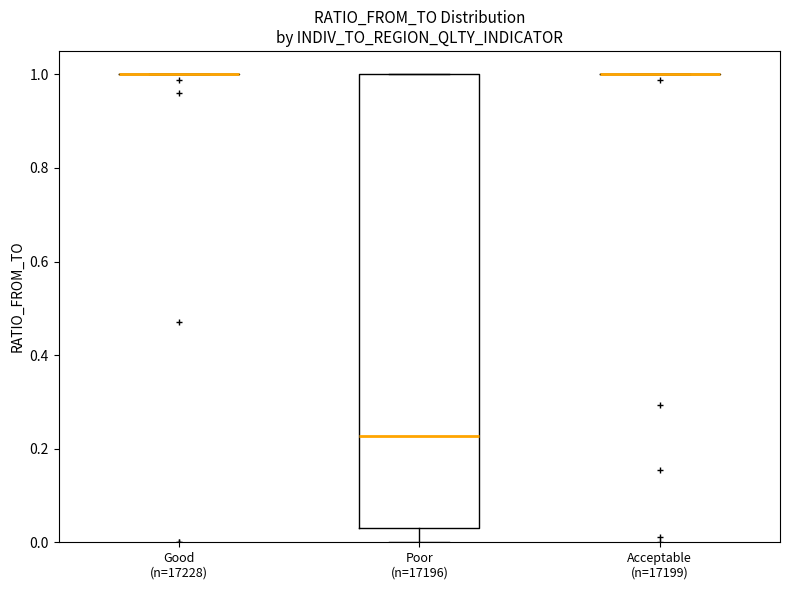

Does the chart have visible grid lines?

No